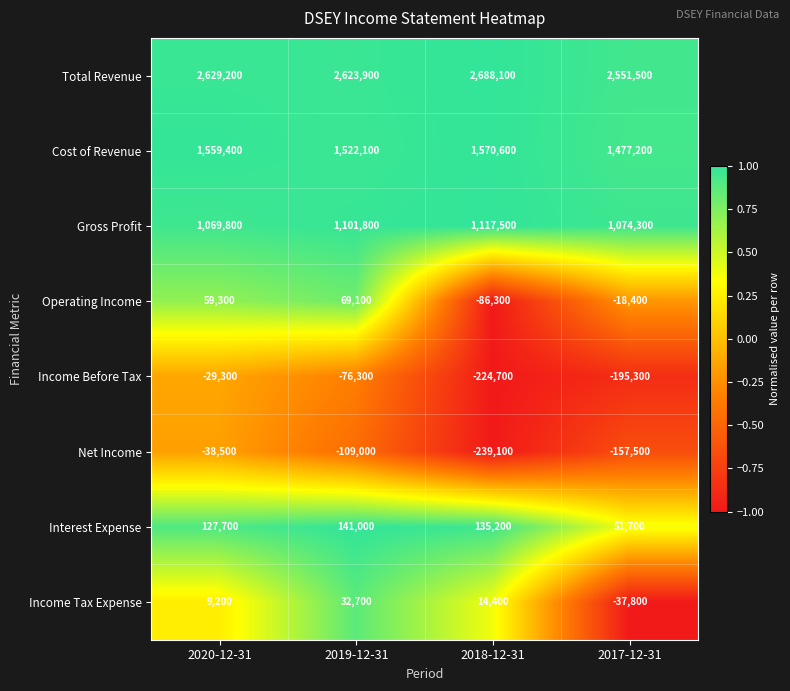

Between 2019-12-31 and 2018-12-31, which series saw the biggest shift?

Operating Income